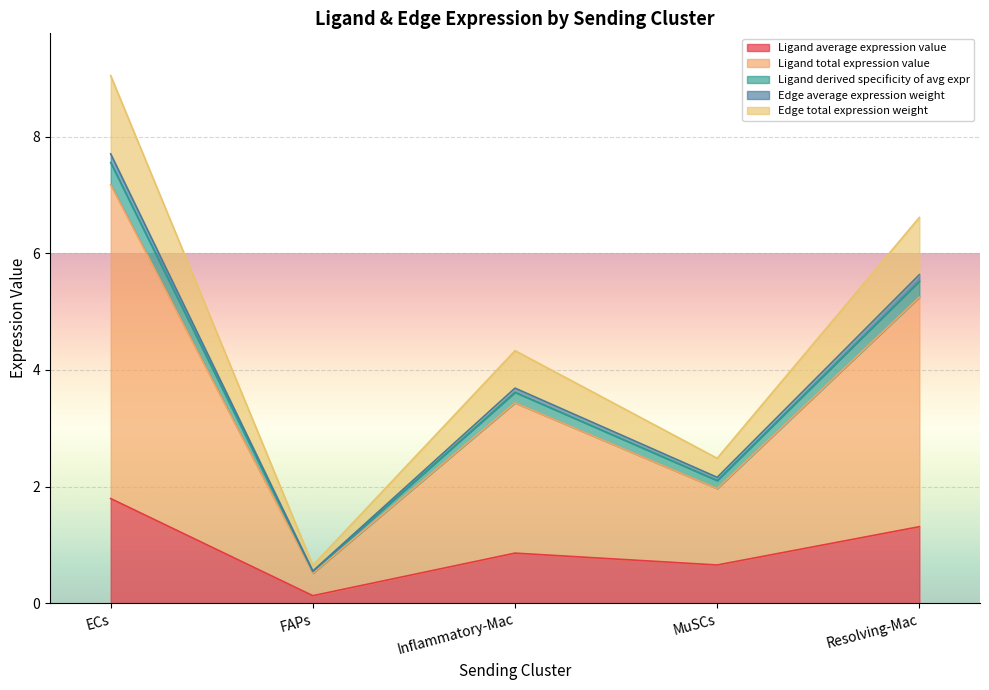

Reading left to right, what are all the values shown in this chart?

Ligand average expression value: 1.8	0.1	0.9	0.7	1.3
Ligand total expression value: 7.2	0.5	3.4	2.0	5.2
Ligand derived specificity of avg expr: 7.7	0.6	3.7	2.2	5.6
Edge average expression weight: 7.6	0.5	3.6	2.1	5.5
Edge total expression weight: 9.0	0.6	4.3	2.5	6.6